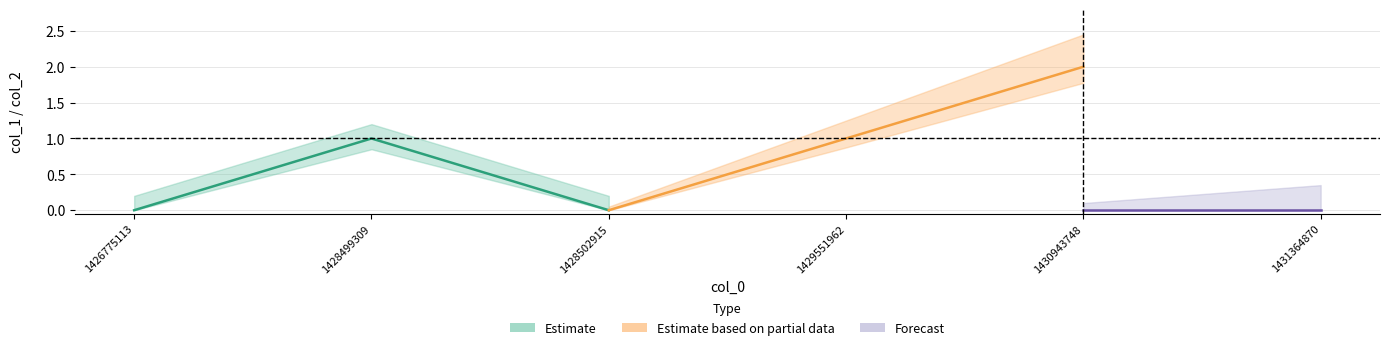

At which category is the sum across all series the highest?

1430943748